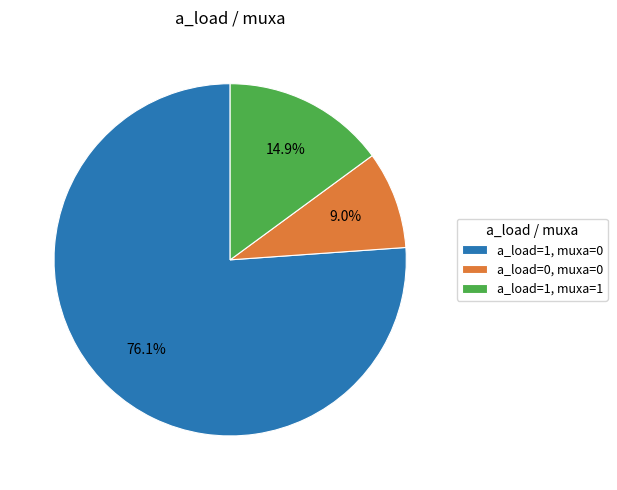

Which slice is the largest?

a_load=1, muxa=0